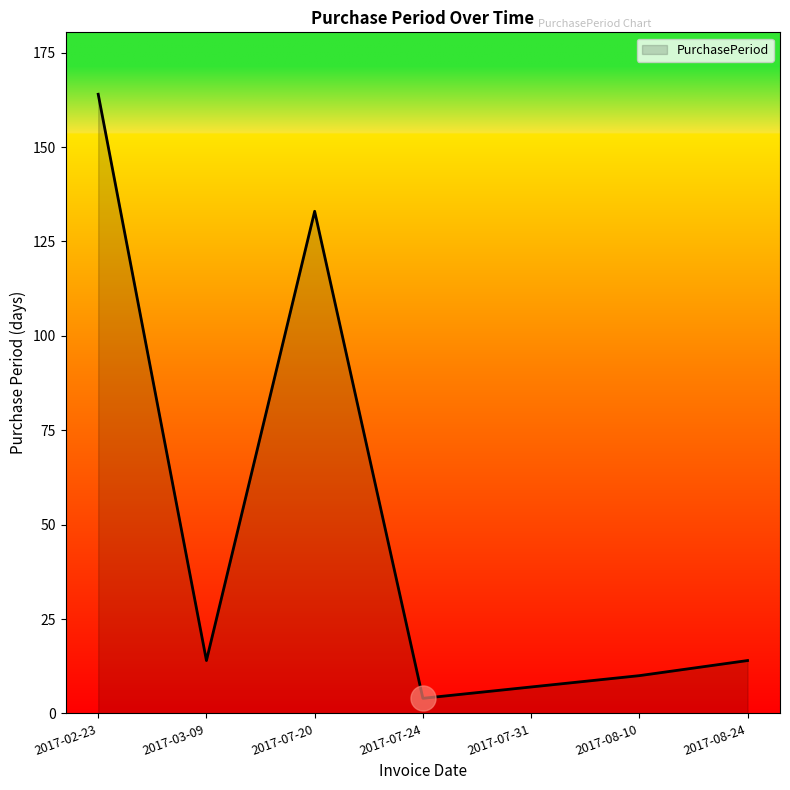

The chart shows a value of 133 at 2017-07-20. True or false?

True